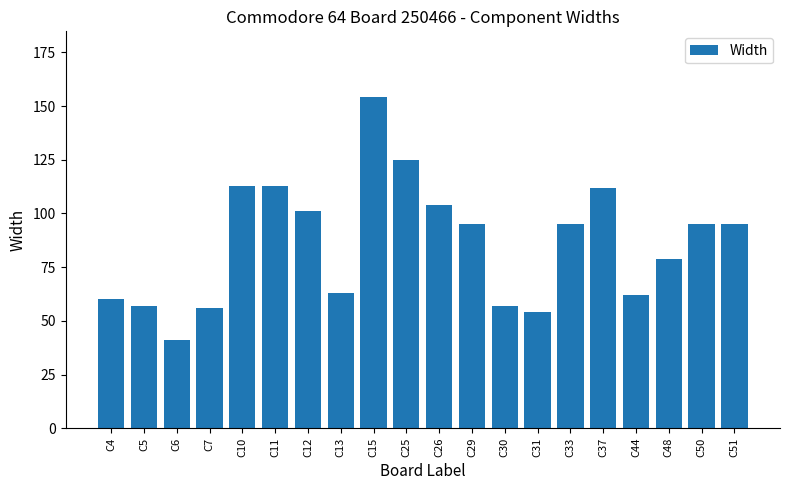

The value at C48 is 123. True or false?

False